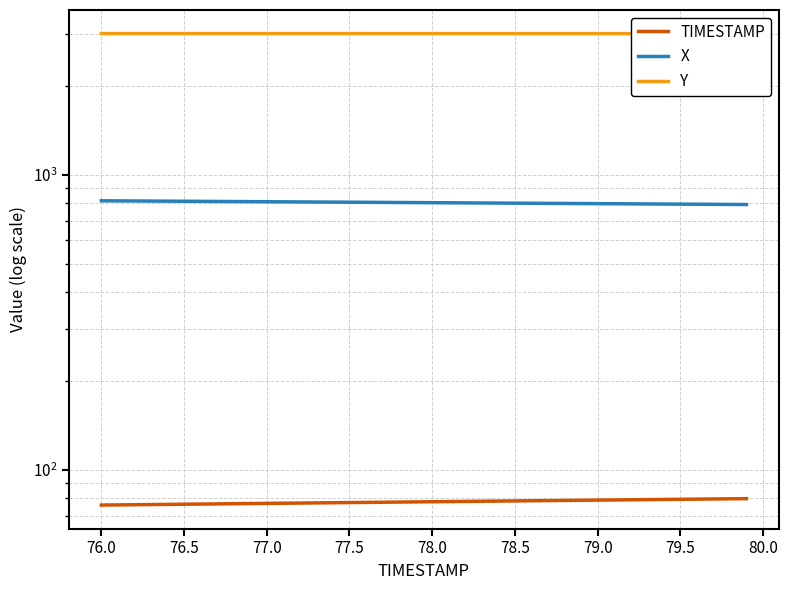

What is the highest value of the X series?

817.0